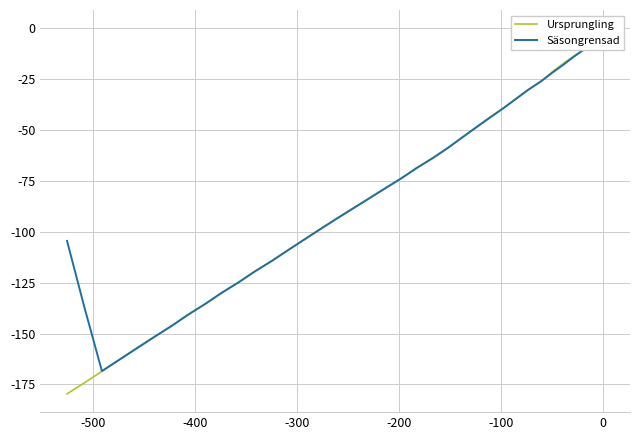

How many intersections are there between Säsongrensad and Ursprungling?

11